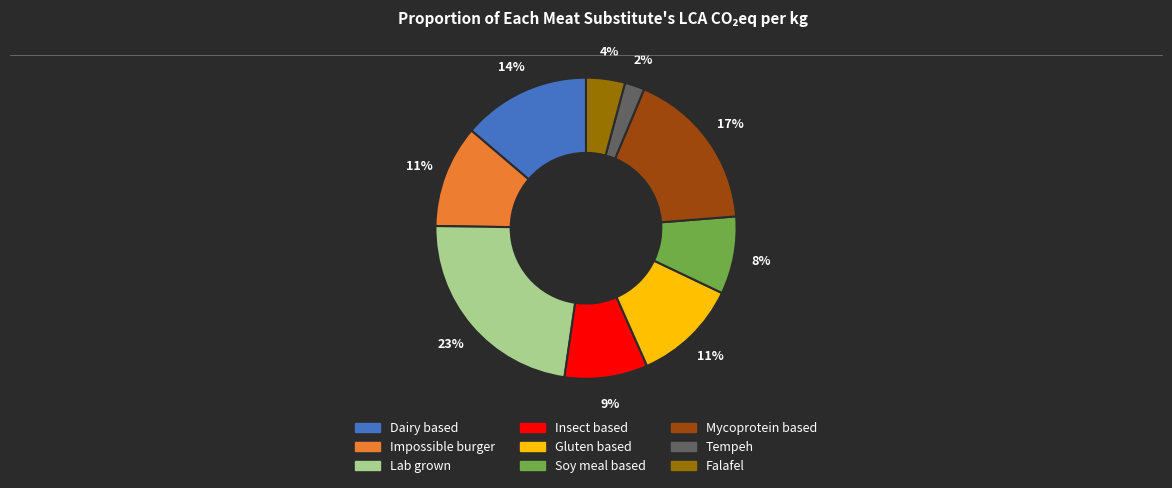

Which slice is the largest?

Lab grown